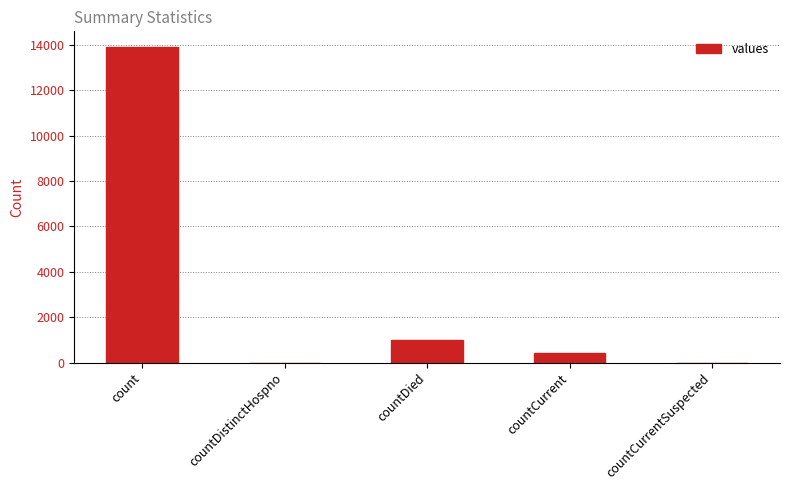

How many categories are shown in the chart?

5